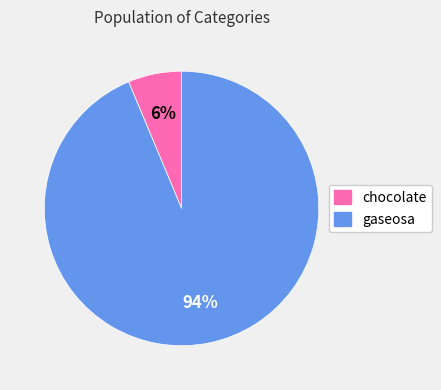

Rank the categories by value from lowest to highest.

chocolate, gaseosa